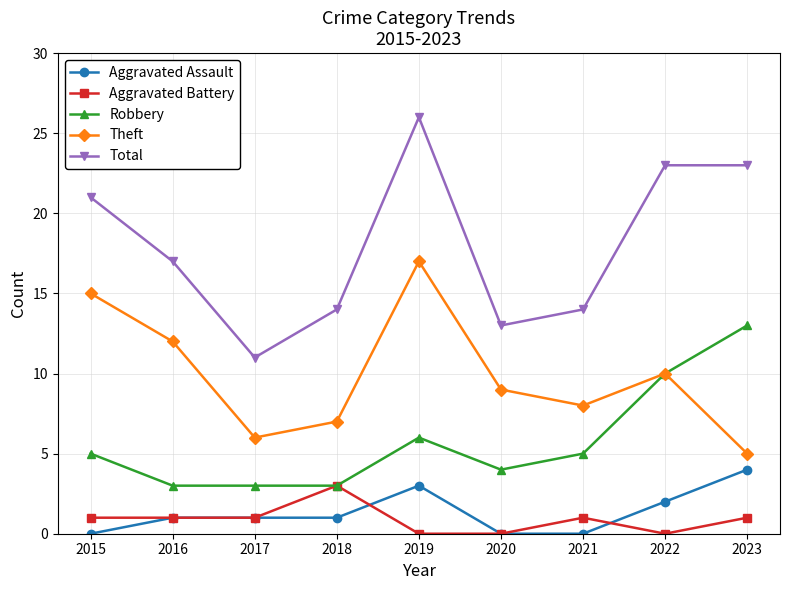

True or false: Theft and Total intersect in this chart.

False